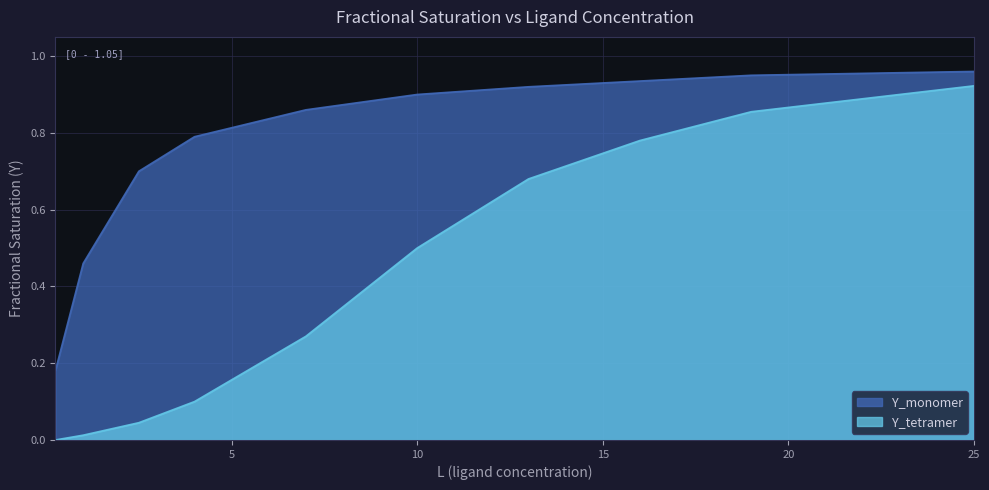

How many values in the Y_tetramer series exceed 0?

9